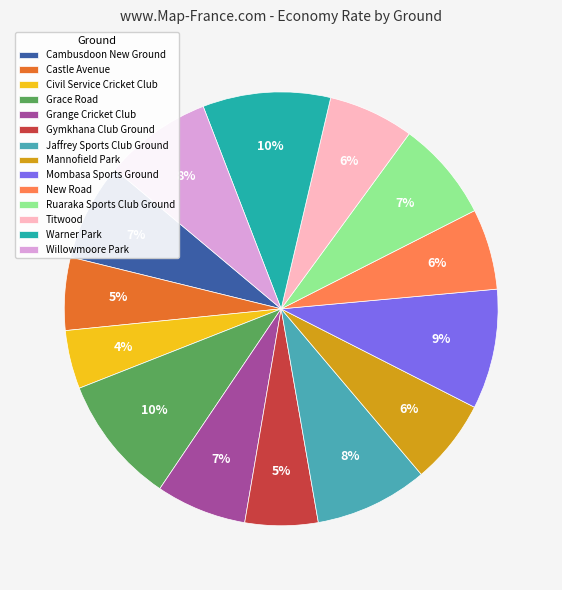

How many segments does this pie chart have?

14